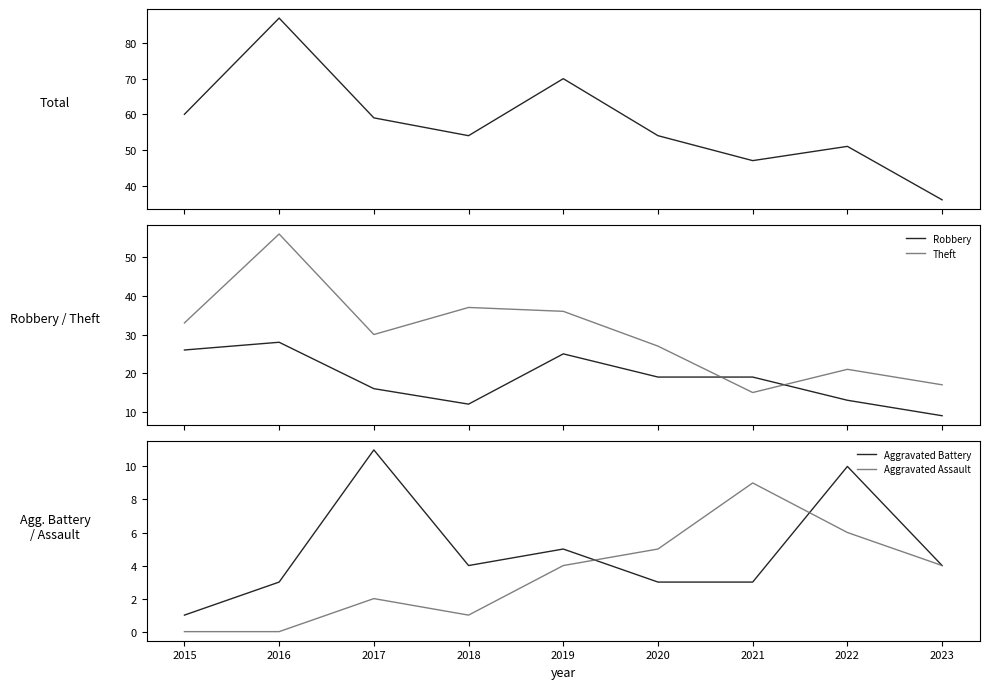

True or false: Aggravated Battery and Aggravated Assault intersect in this chart.

True